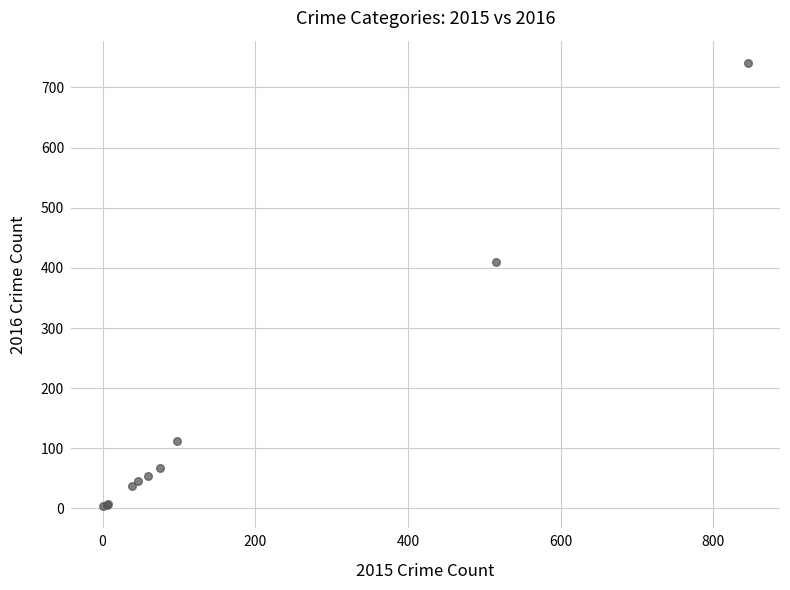

What Y value in the scatter plot is closest to 372?

409